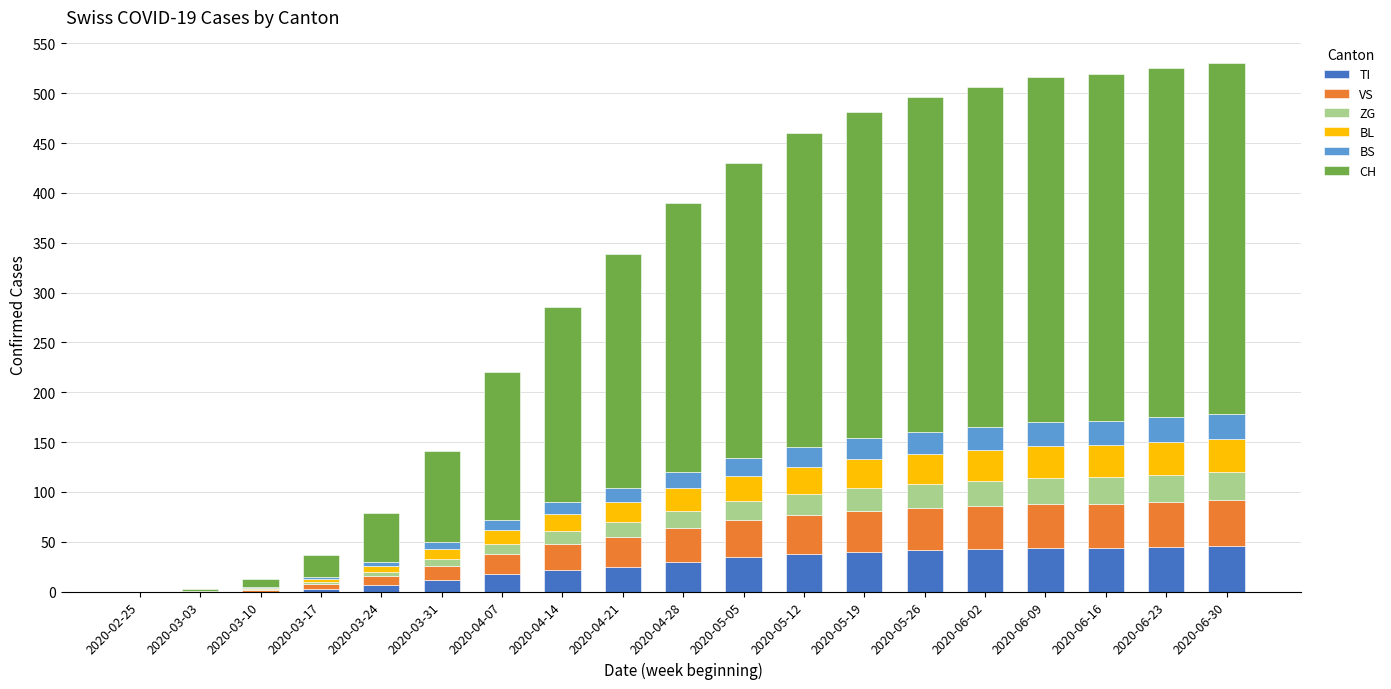

What is the highest value of the TI series?

46